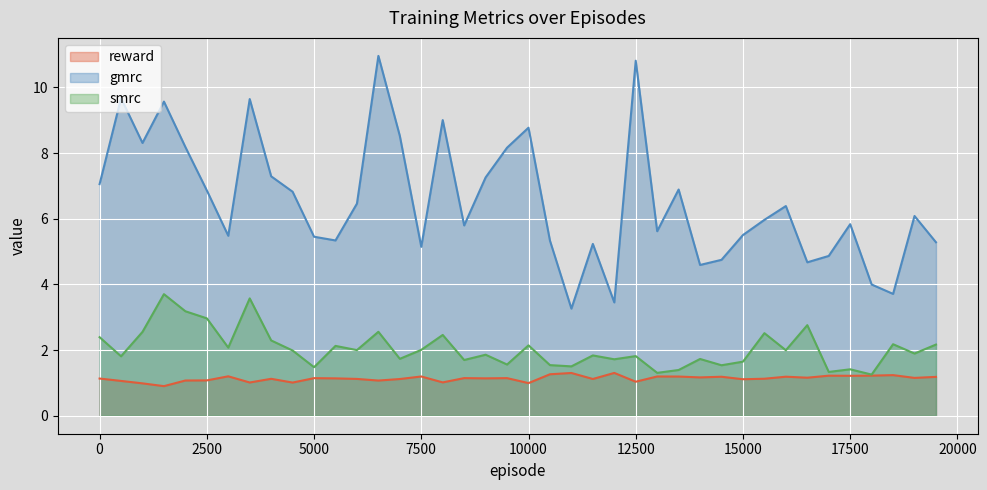

Which series has the largest range (max minus min)?

gmrc